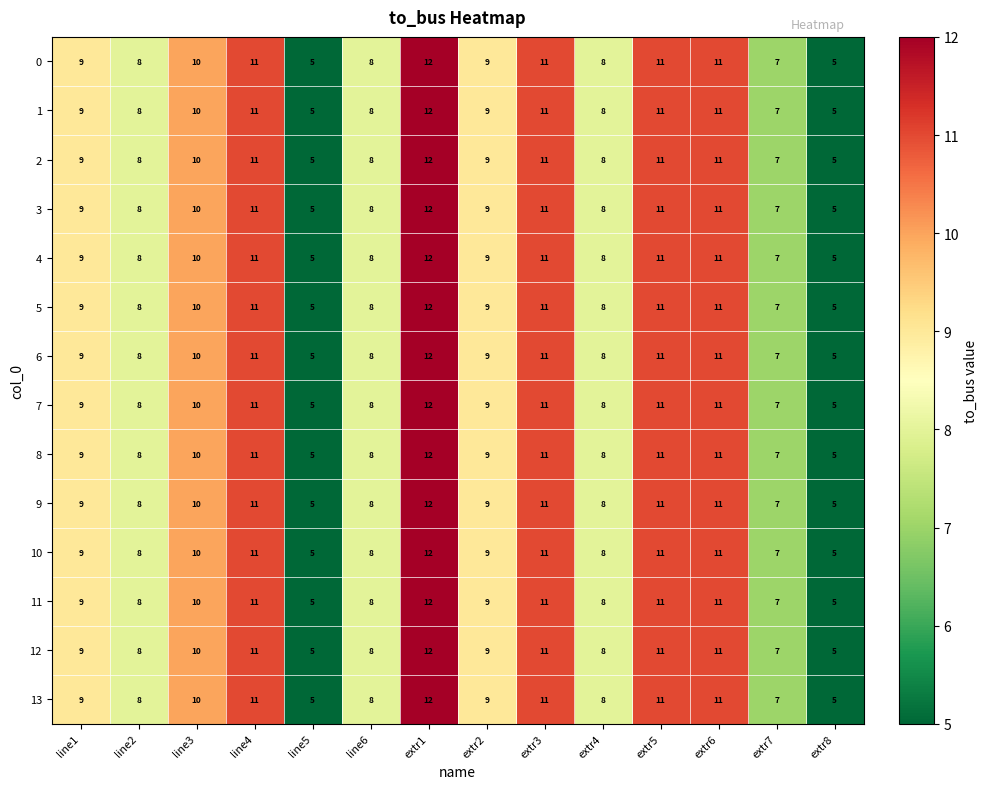

Is the value of 0 at extr7 greater than the value of 13 at line4?

No